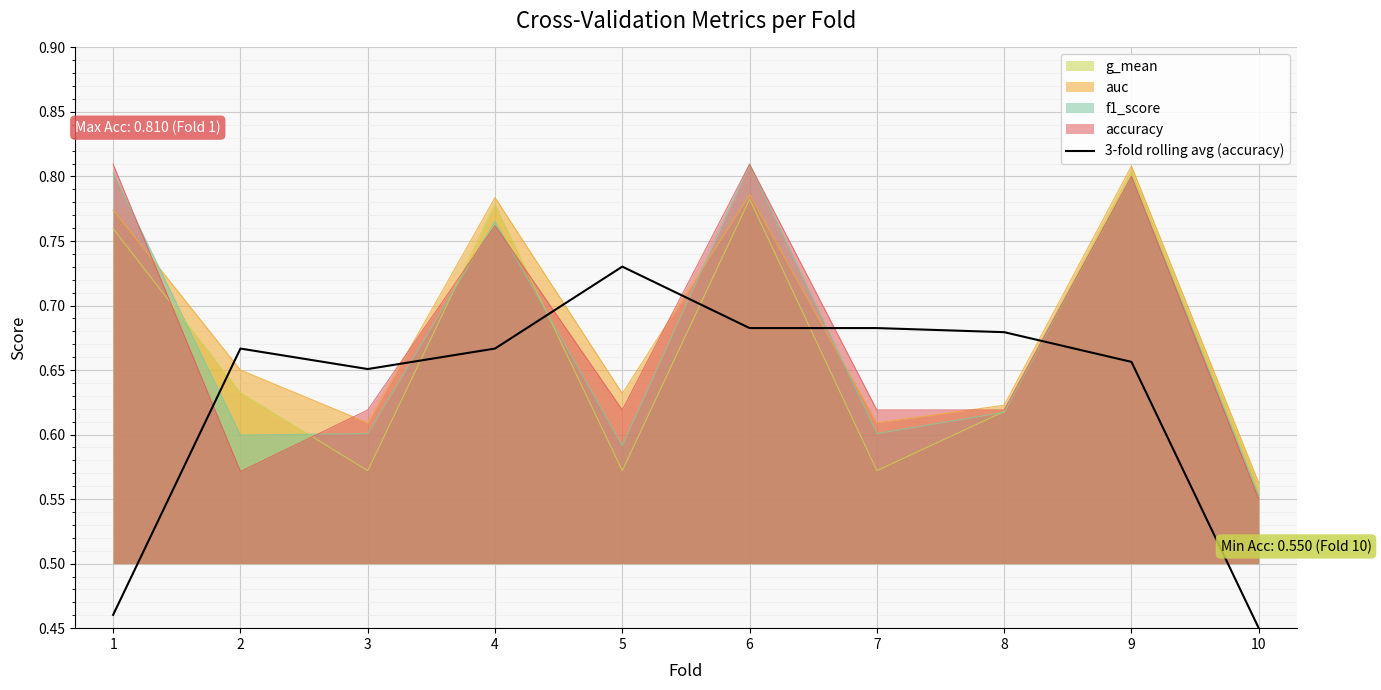

What is the sum of the values at 6 and 8?

1.4